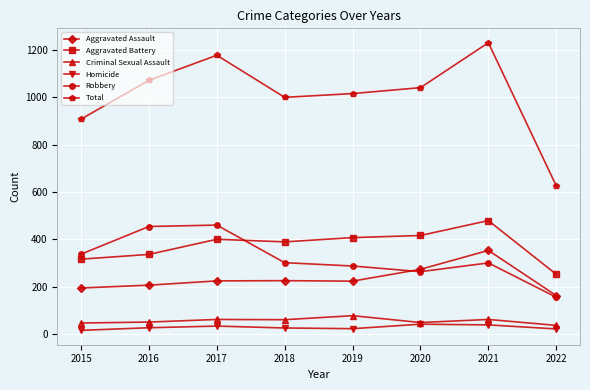

True or false: Homicide has more than 1 points higher than both neighbors.

True